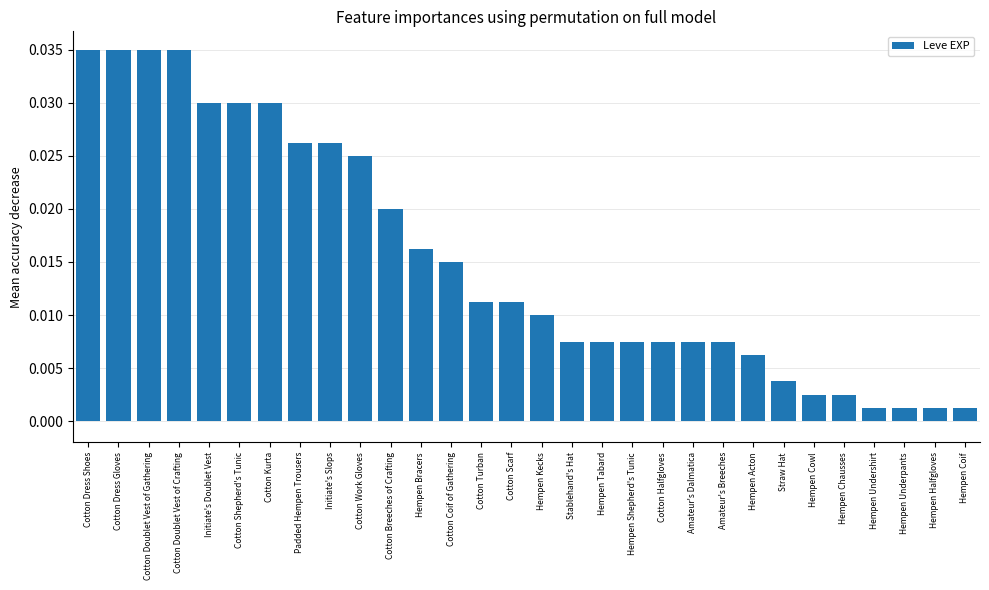

How many bars are there in total?

30